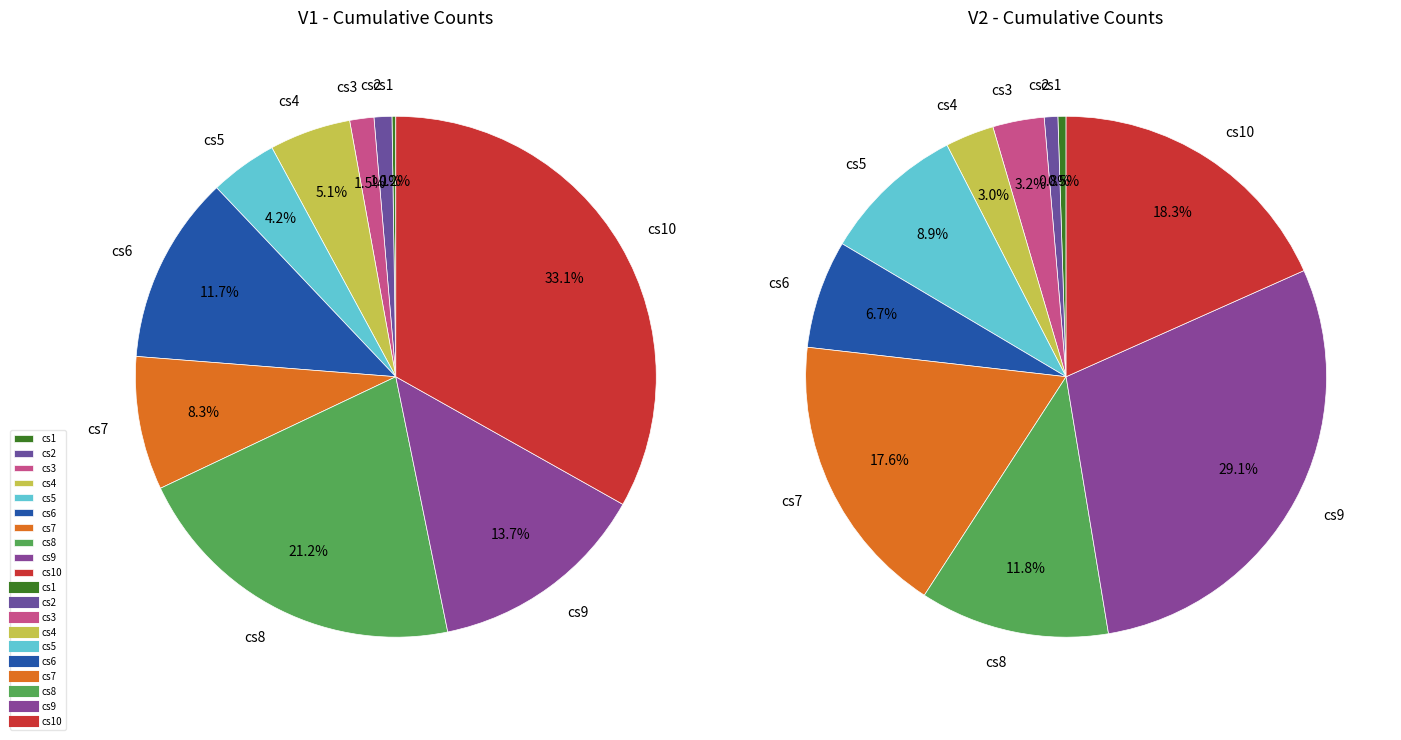

Which slice is the smallest?

cs1